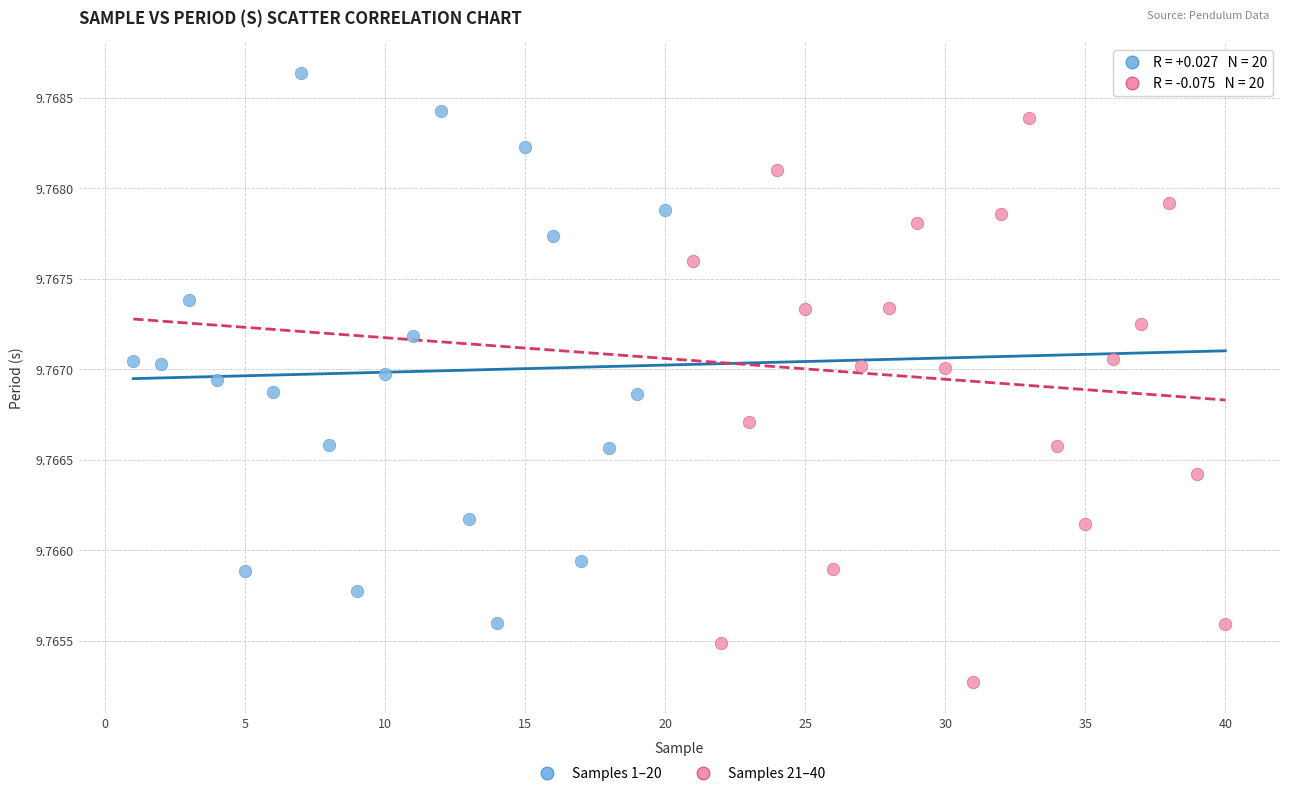

Which series reaches the minimum Y coordinate?

Samples 21–40